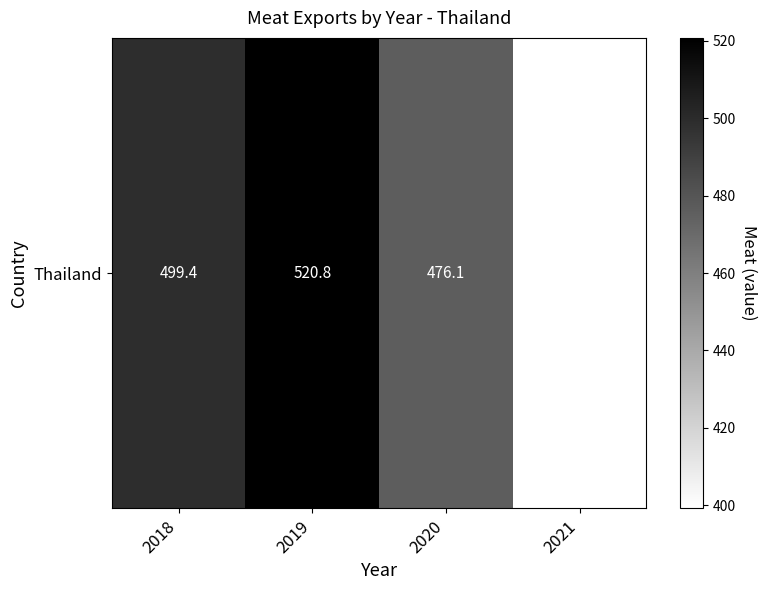

Read the value at 2019.

520.8